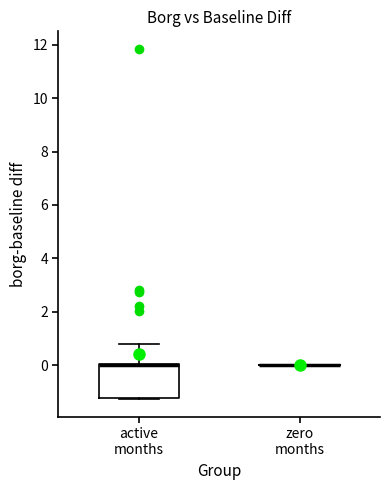

Which box is the tallest, from its lower edge to its upper edge?

active months